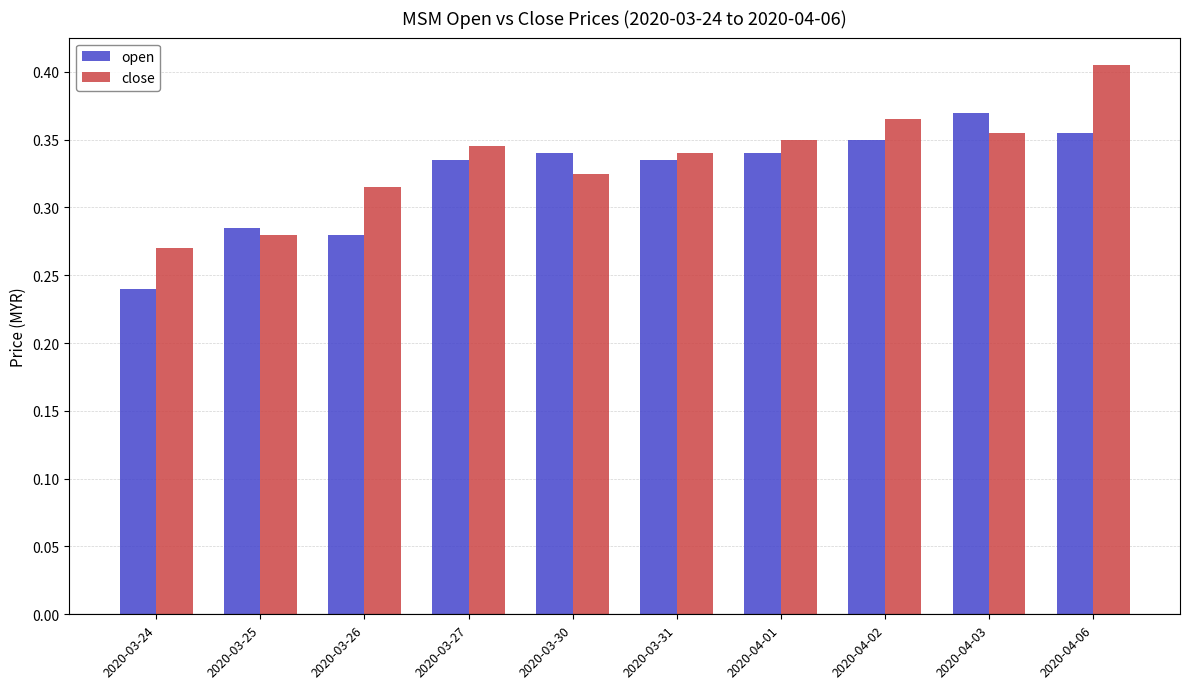

At which category does the chart reach its peak across all series?

2020-04-06